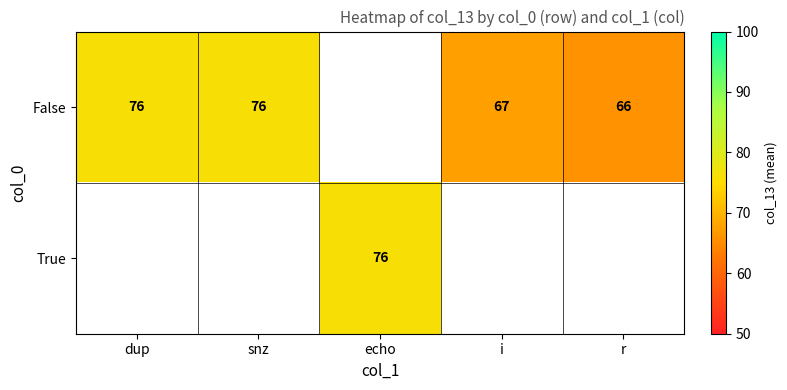

The value of False at dup is 76. True or false?

True